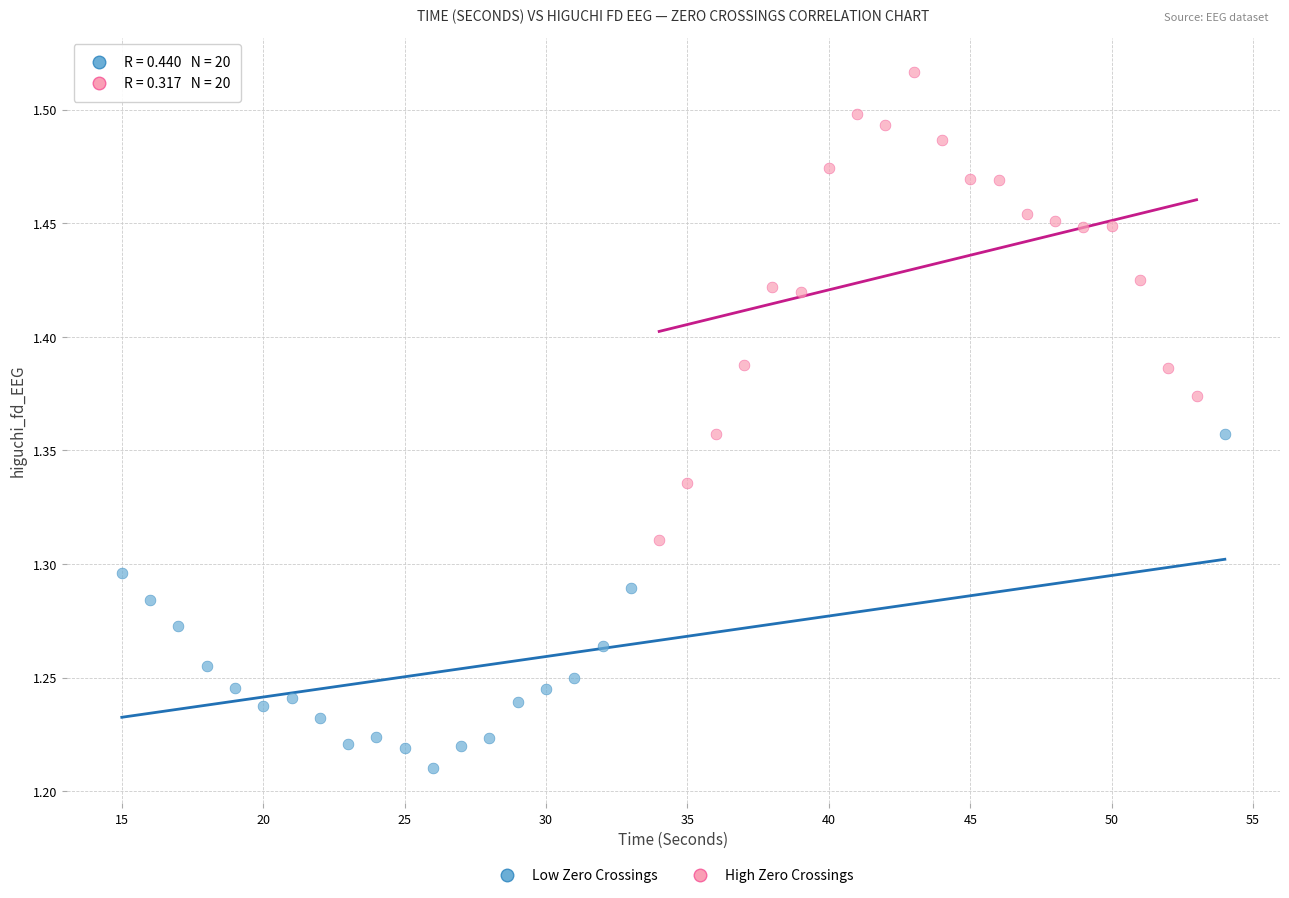

Which series has the widest spread of Y values?

High Zero Crossings